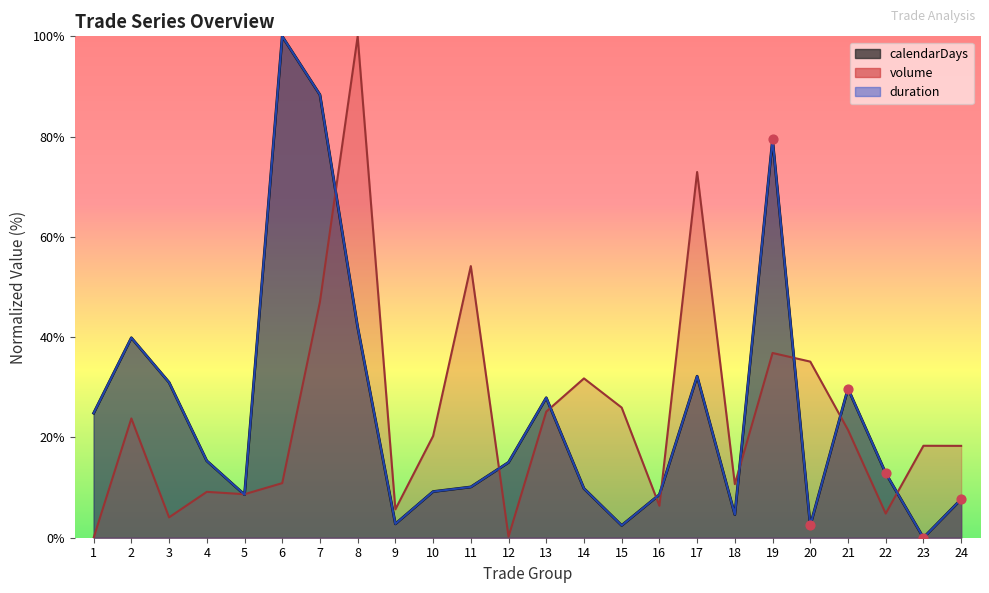

What is the total value across all series at 7?

223.7